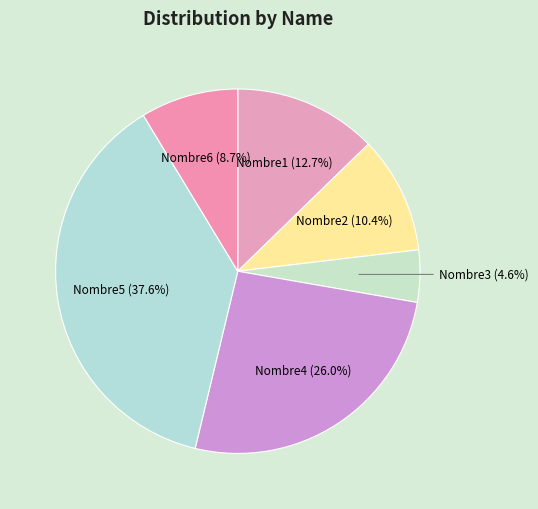

Does any single category account for the majority?

No